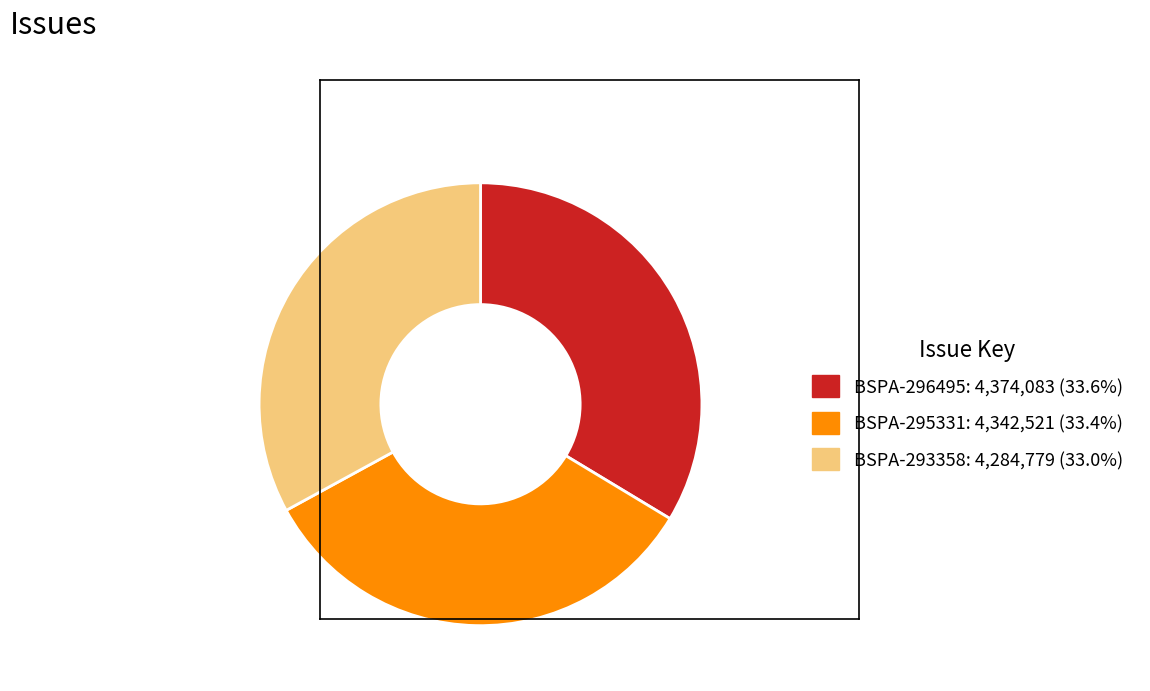

Is BSPA-295331 the majority of the pie?

No